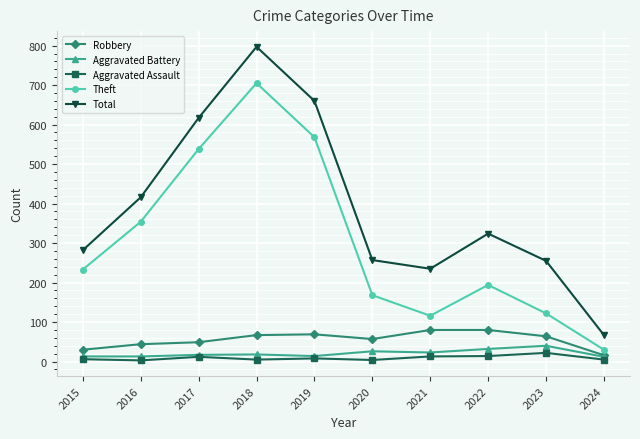

What is the sum of the Theft values at 2015 and 2018?

938